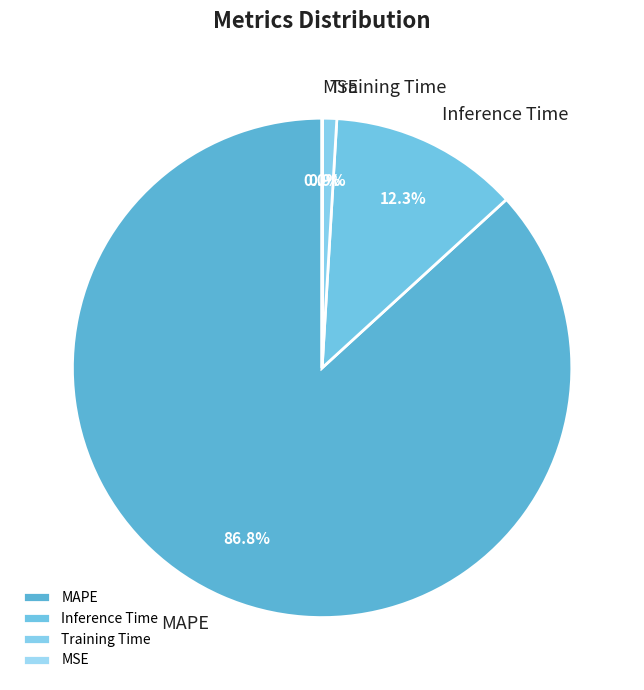

True or false: Inference Time accounts for 12% of the total.

True